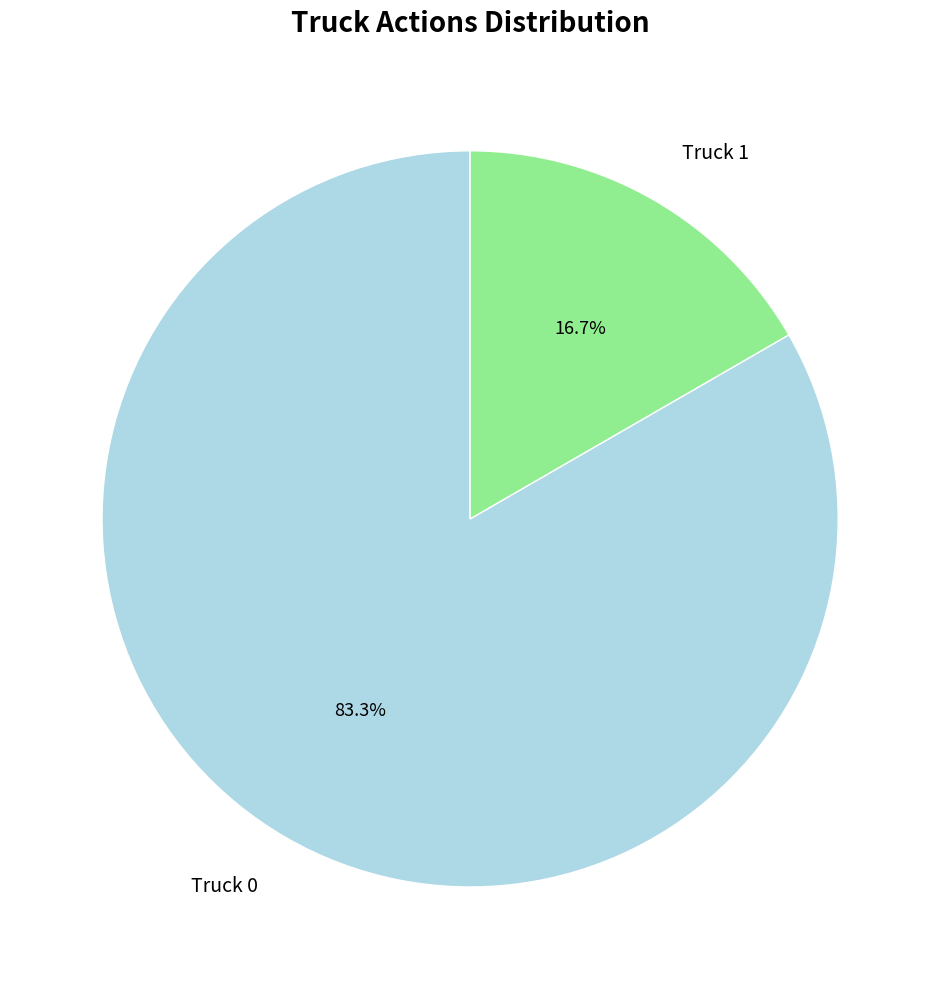

True or false: Truck 0 accounts for 83% of the total.

True